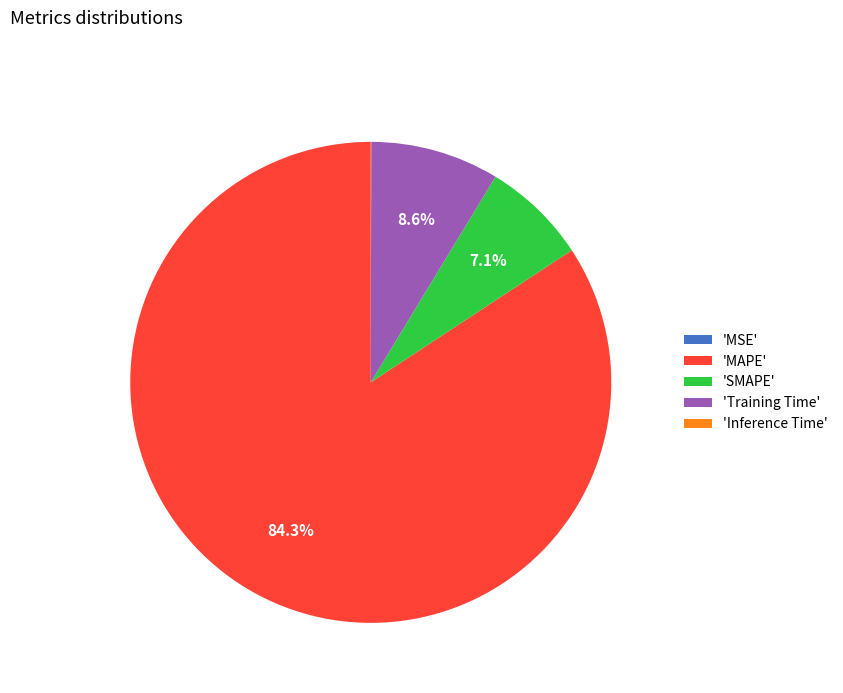

What is the largest slice in the pie chart?

'MAPE'